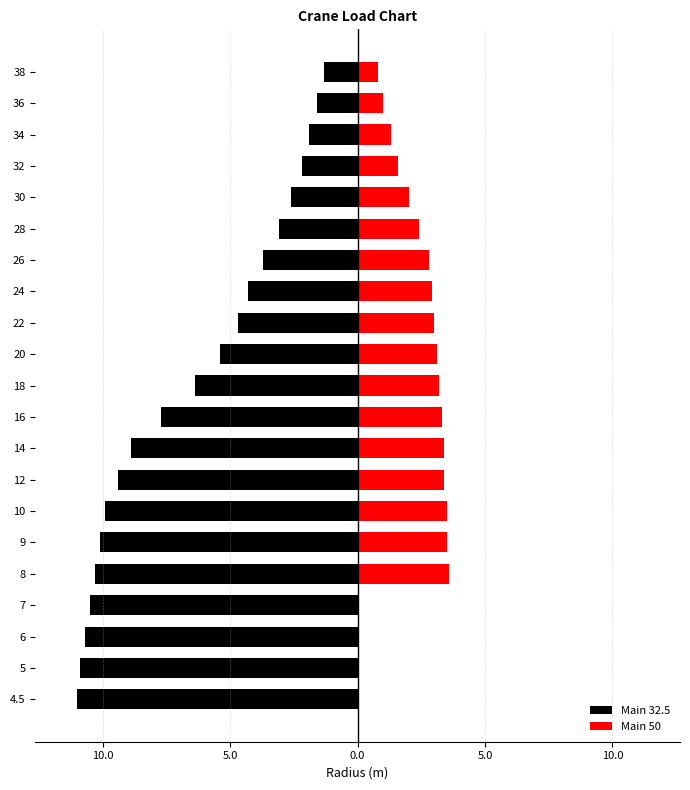

What is the difference between the maximum and minimum values in the Main 32.5 series?

9.7